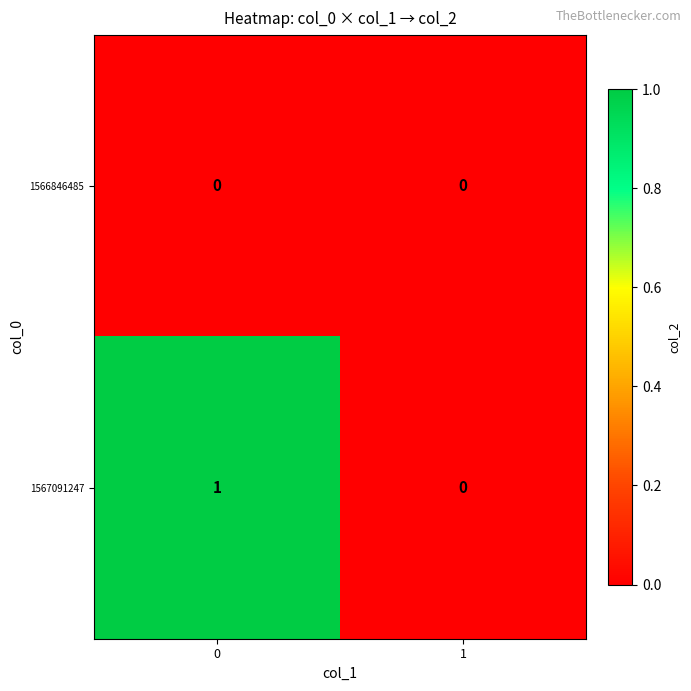

Which series has the largest total across all categories?

1567091247